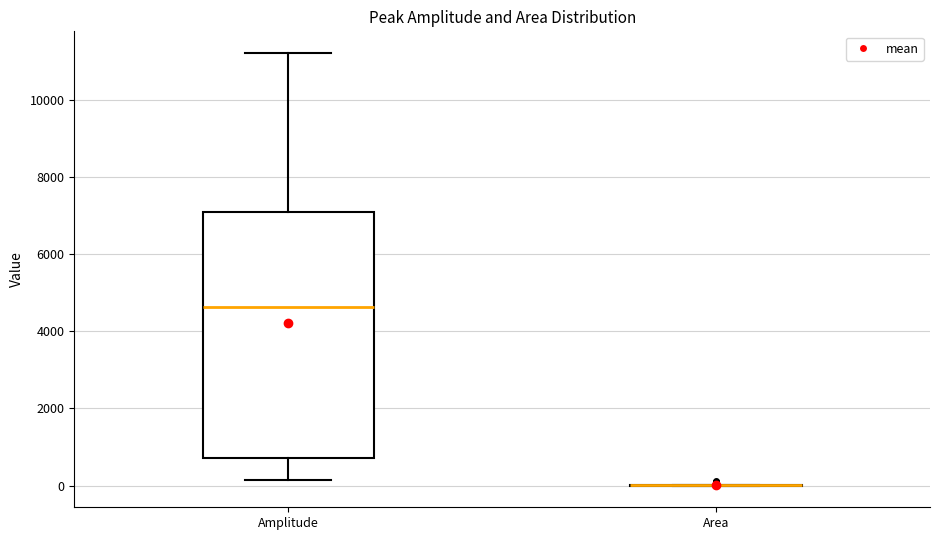

Which box is the tallest, from its lower edge to its upper edge?

Amplitude